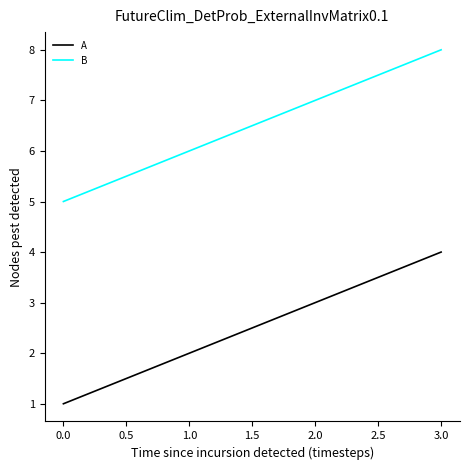

True or false: B and A intersect in this chart.

False